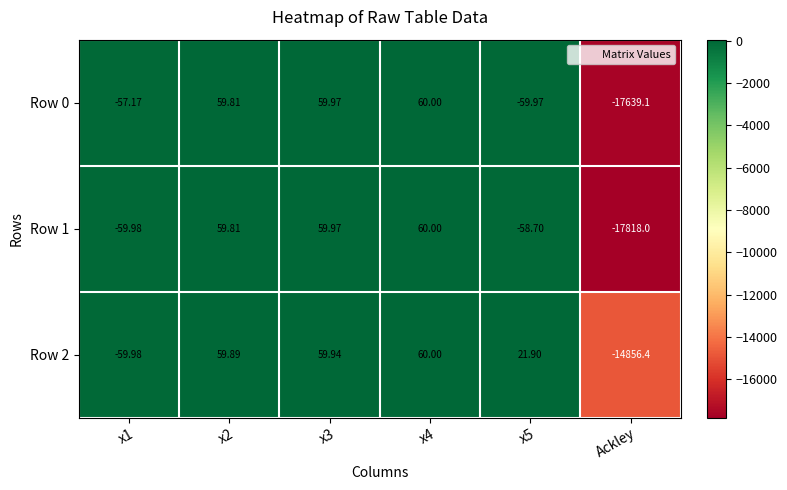

Is the value of Row 2 at x2 greater than the value of Row 0 at x2?

Yes